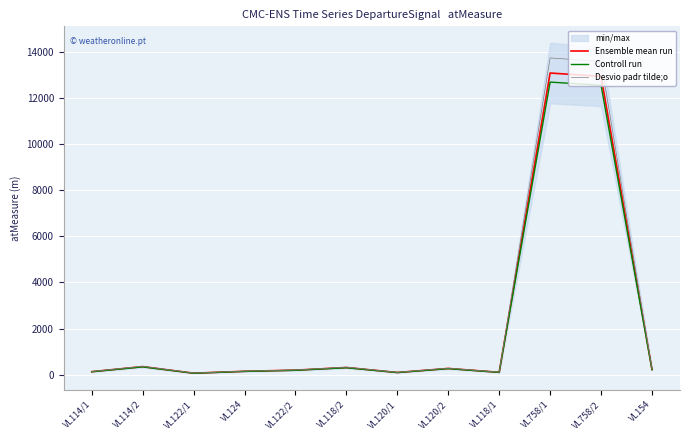

What is the average value of the Controll run series?

2258.8